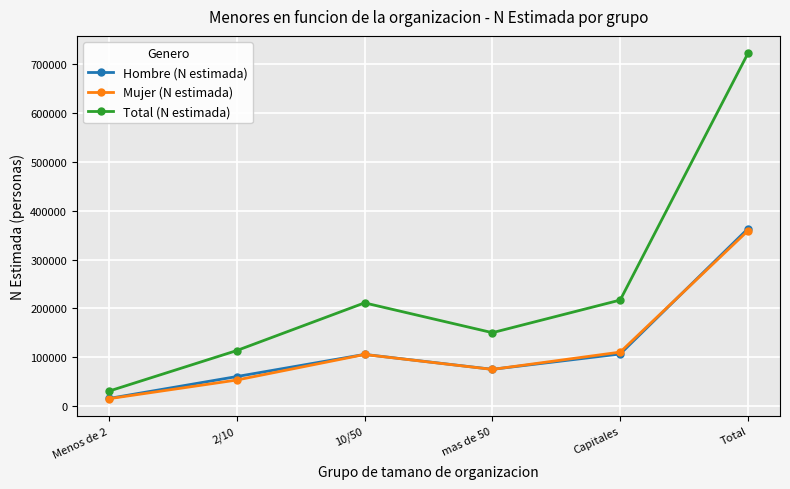

True or false: Mujer (N estimada) has a value of 489871 at Total.

False